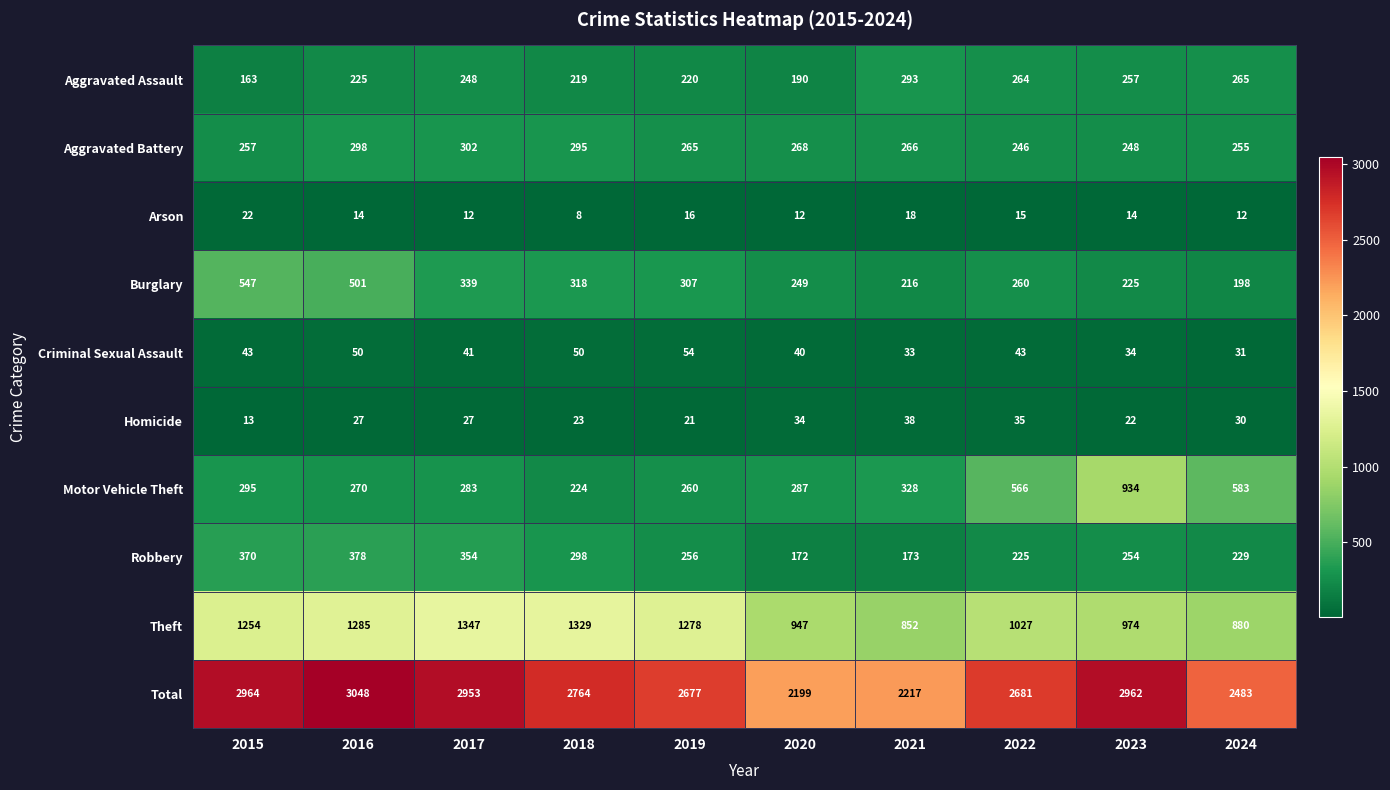

What is the greatest value displayed?

3048